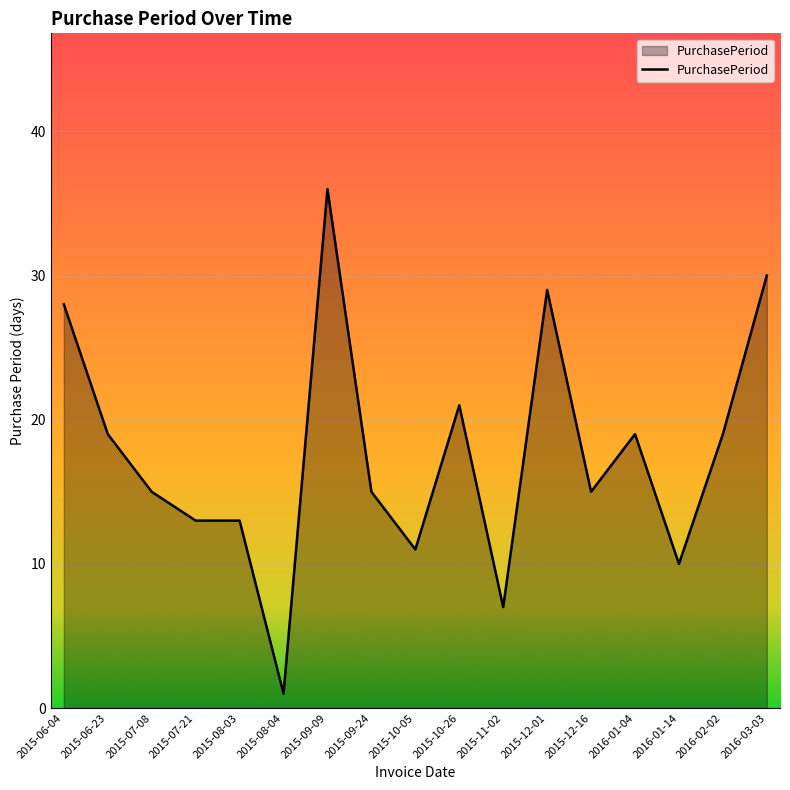

What is the change in value from 2015-12-01 to 2015-12-16?

-14